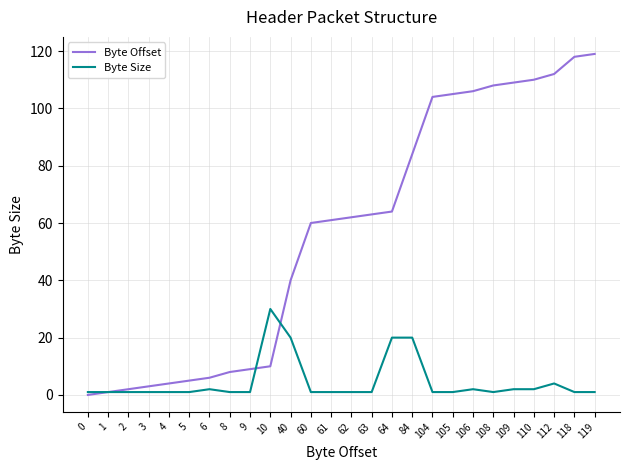

Is the value of Byte Offset at 62 greater than the value of Byte Size at 64?

Yes